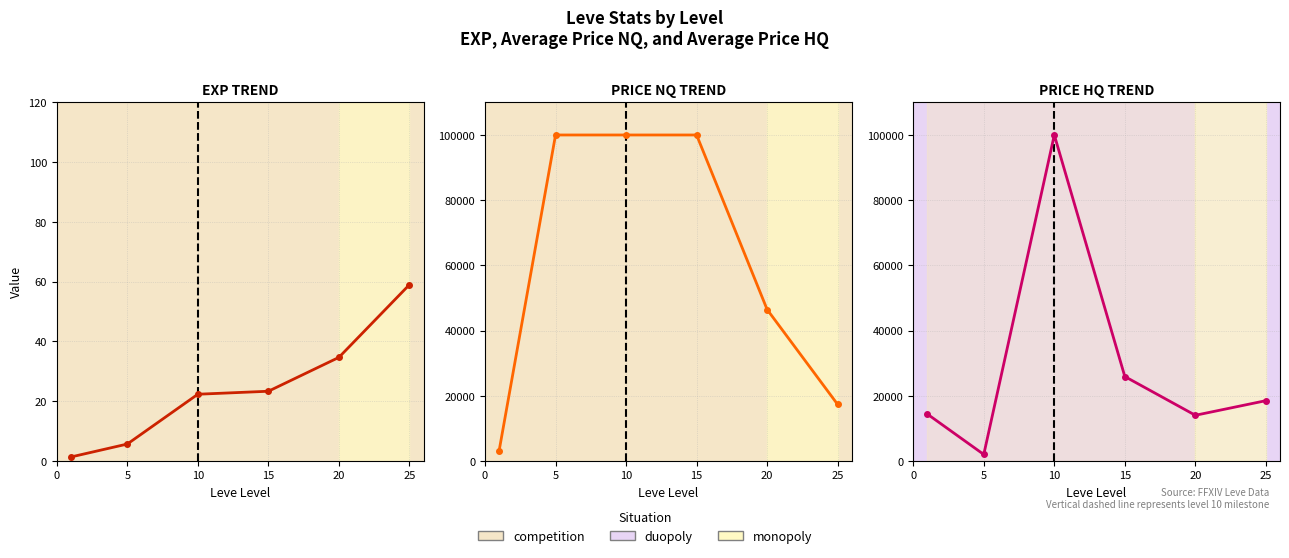

At which label is Leve EXP closest to 30?

20